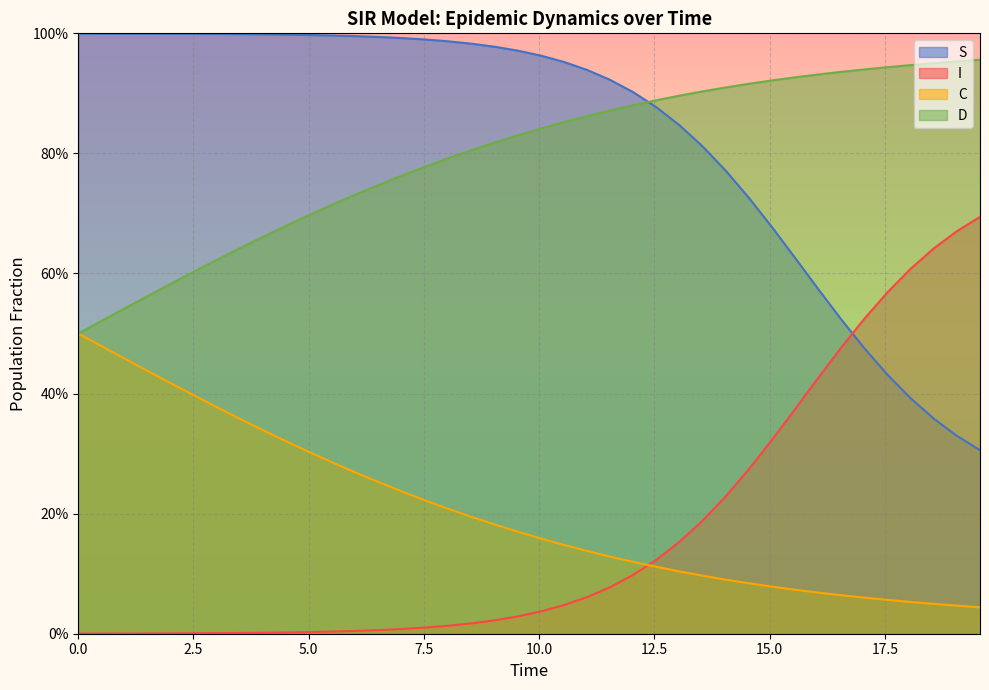

What are all the series names shown in the legend?

S, I, C, D